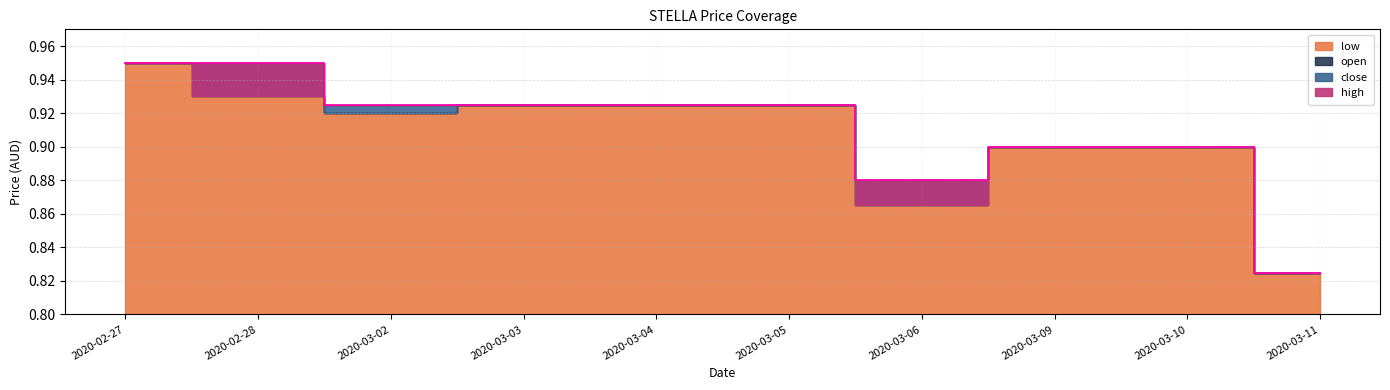

In high, how many points are lower than both neighbors (excluding endpoints)?

1